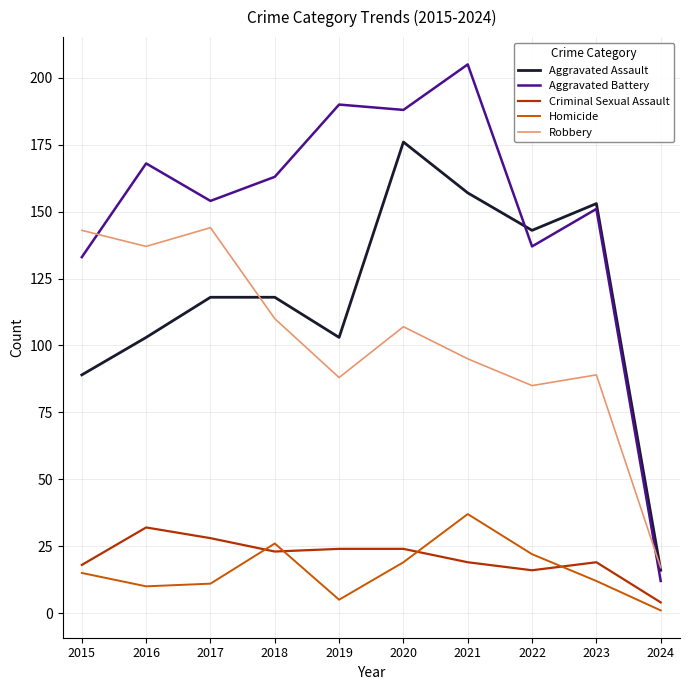

In Homicide, how many points are higher than both neighbors (excluding endpoints)?

2